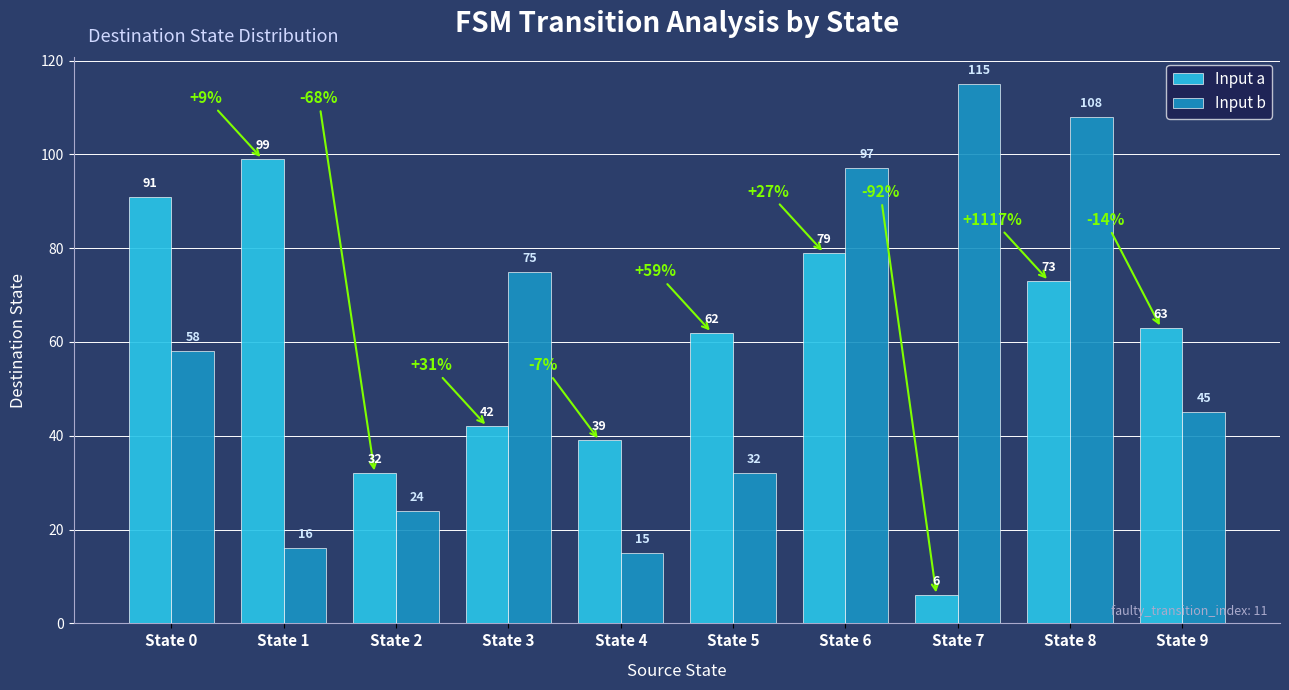

How many data points in Input b are less than 58?

5